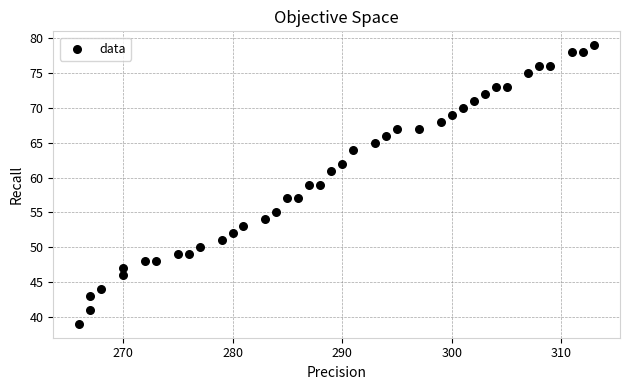

What is the range of X values (max minus min)?

47